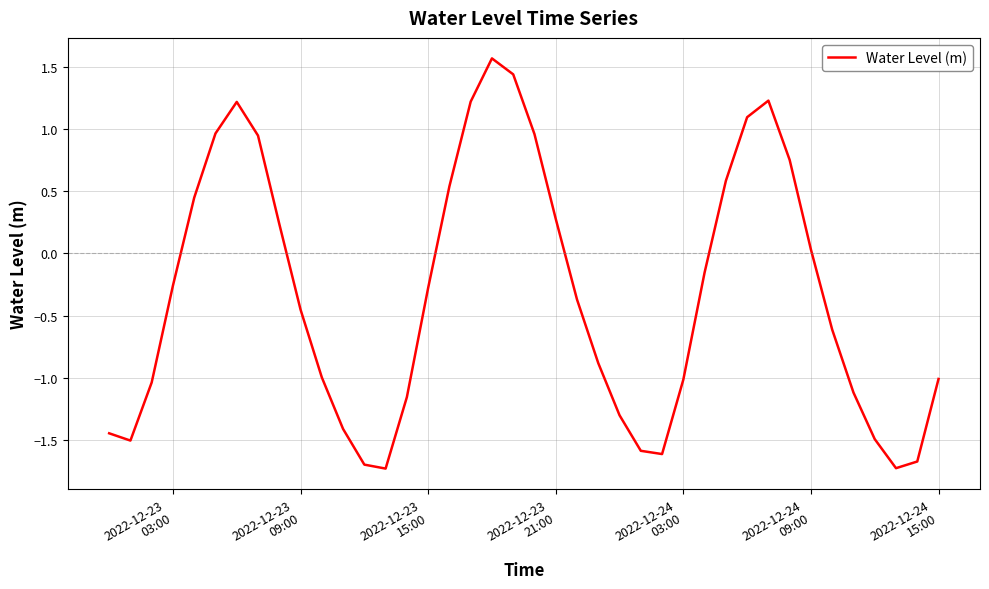

What is the maximum value shown in the chart?

1.6